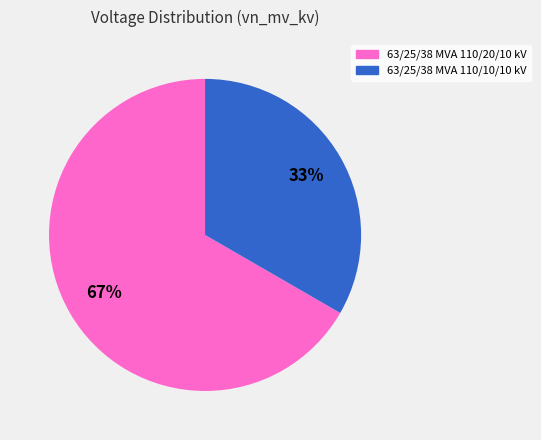

Which category has the smallest portion of the pie?

63/25/38 MVA 110/10/10 kV